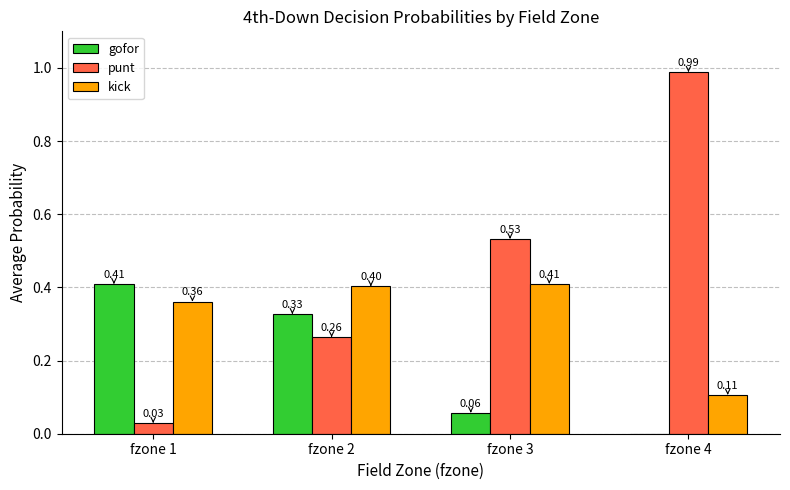

What is the sum of the punt values at fzone 1 and fzone 3?

0.6